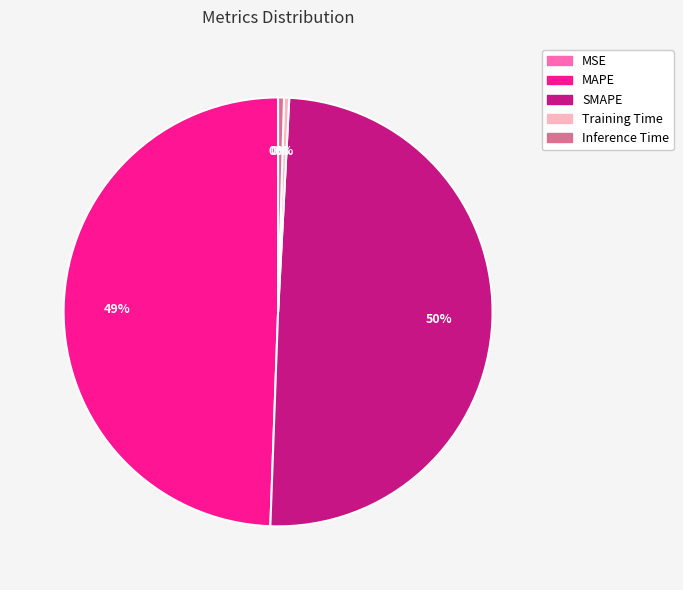

Is it true that MAPE is 49% of the pie?

True